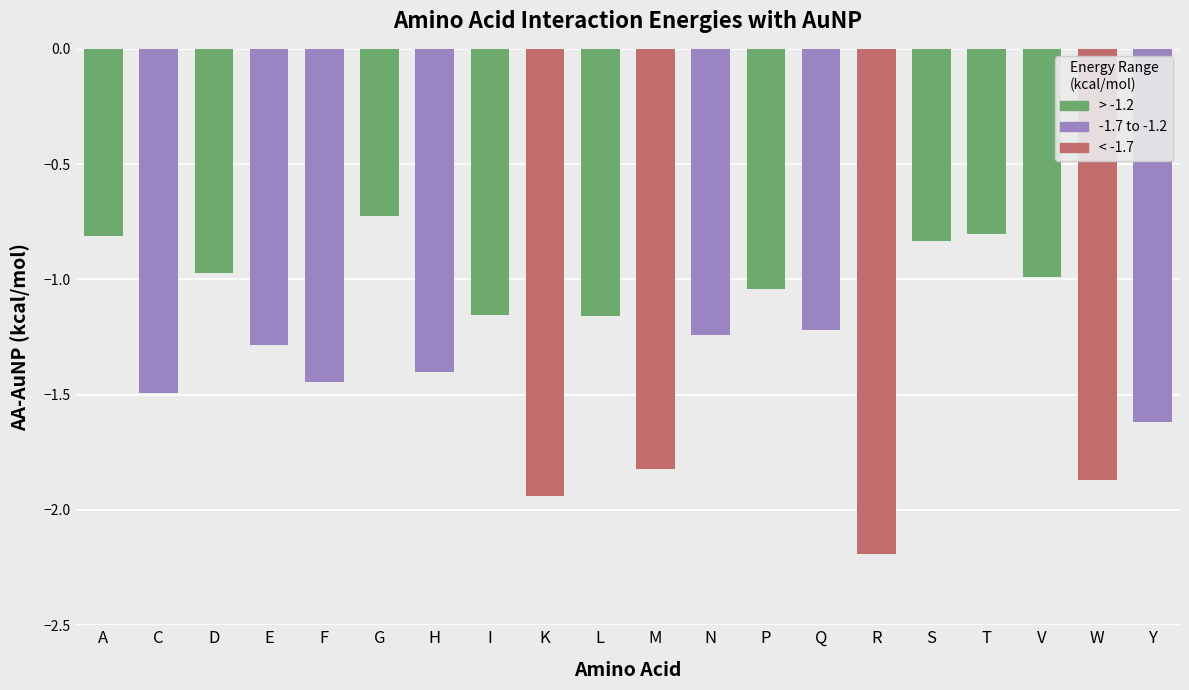

Is it true that the value at C is -1.5?

True